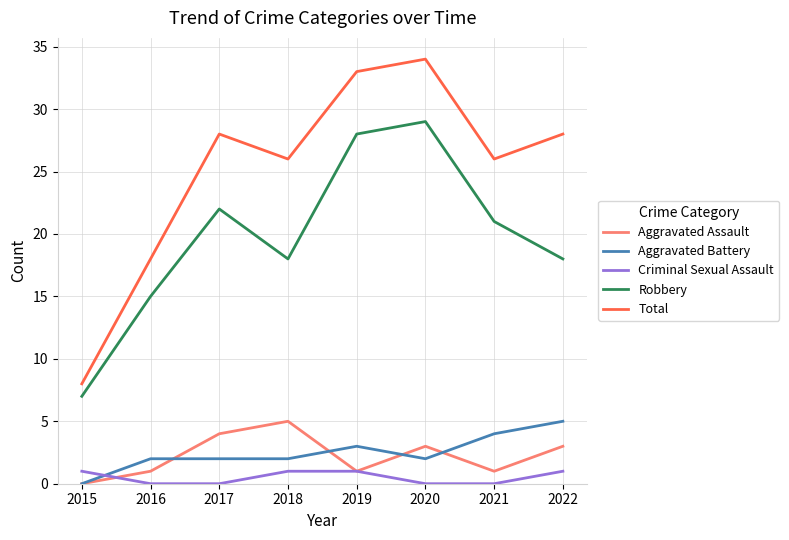

What is the total value across all series at 2017?

56